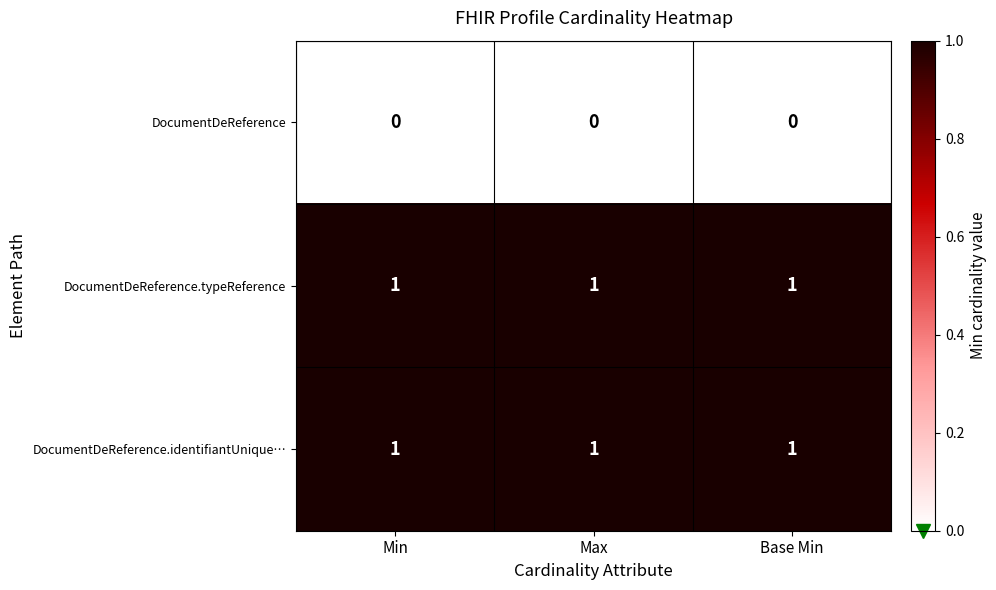

Is it true that DocumentDeReference.typeReference equals 1 at Max?

True